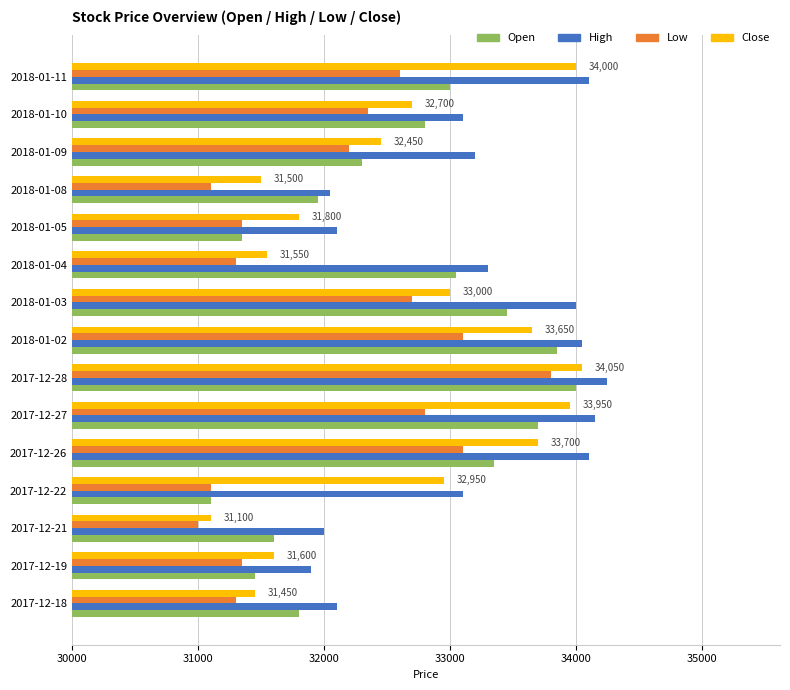

Between 2017-12-19 and 2017-12-28, which series saw the biggest shift?

Open